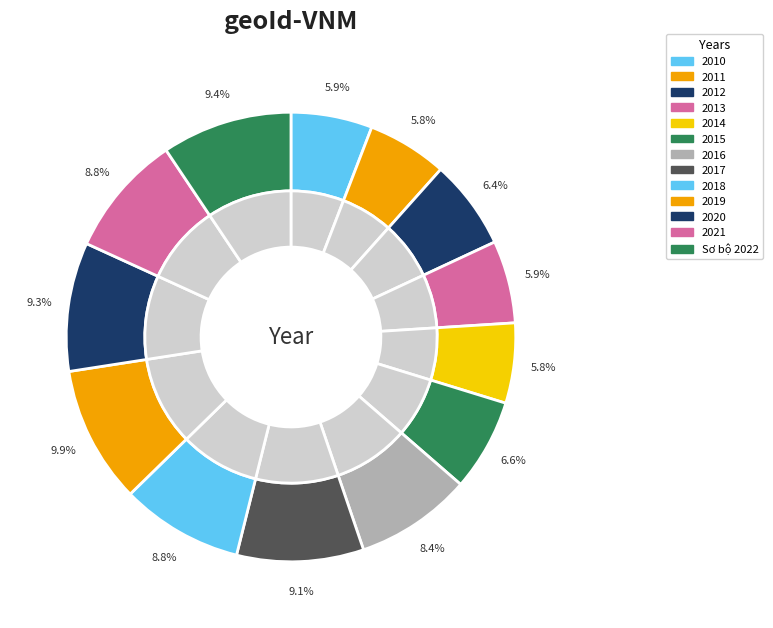

Rank the categories by value from highest to lowest.

2019, Sơ bộ 2022, 2020, 2017, 2021, 2018, 2016, 2015, 2012, 2013, 2010, 2014, 2011